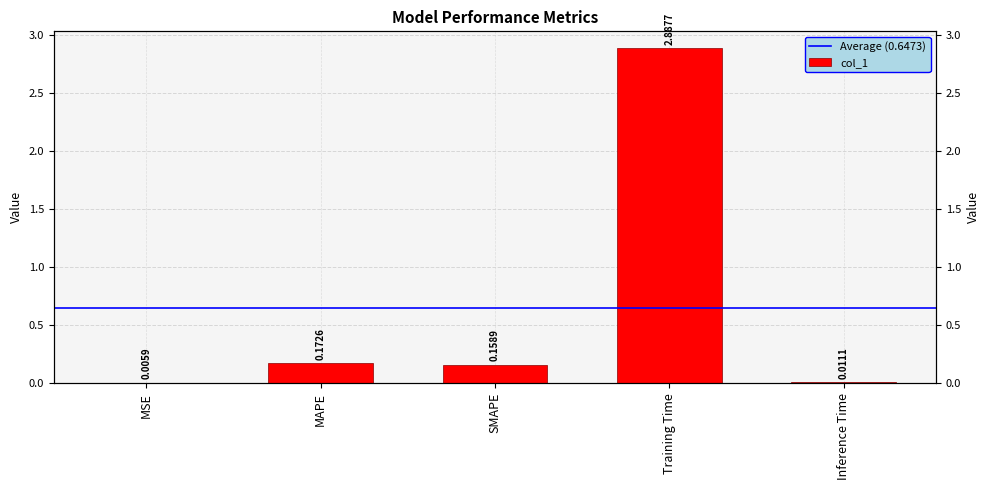

How many distinct data groups are displayed?

1